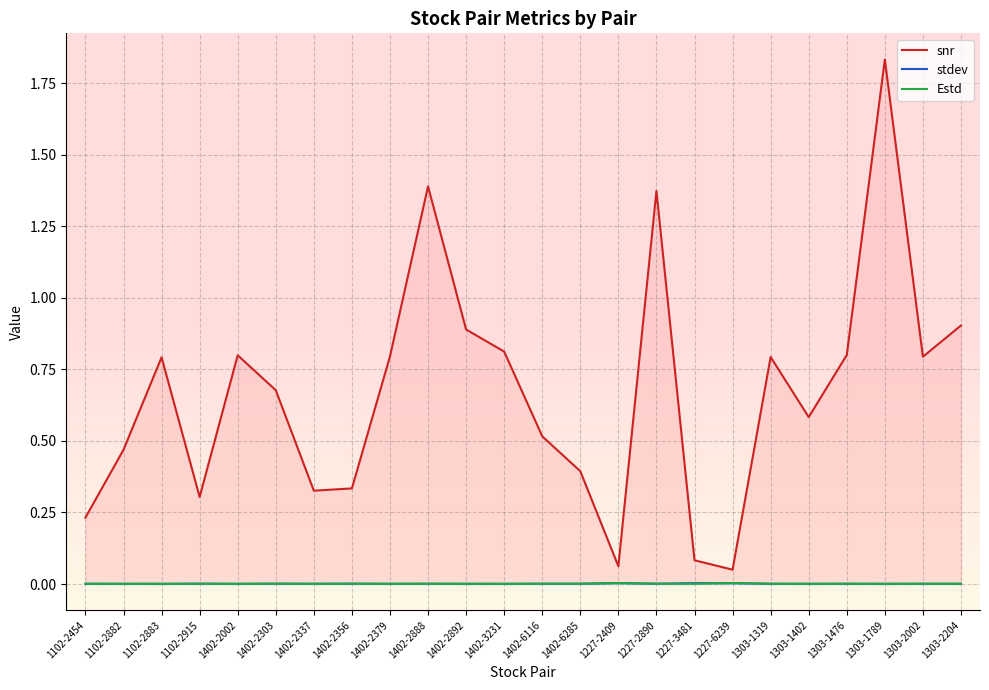

What is the difference between the highest and lowest values at 1402-2379?

0.8